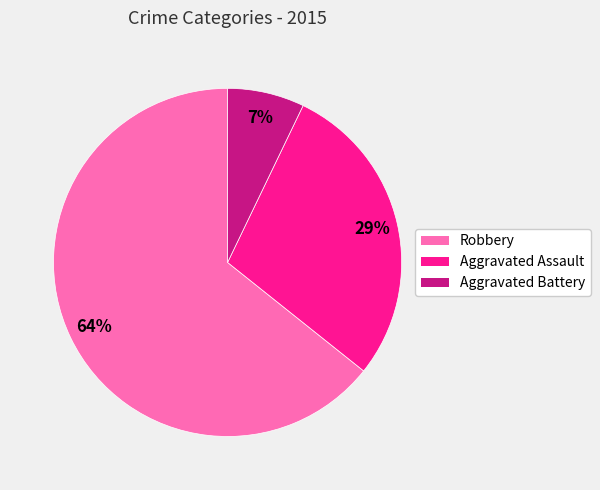

Is it true that Robbery is 64% of the pie?

True